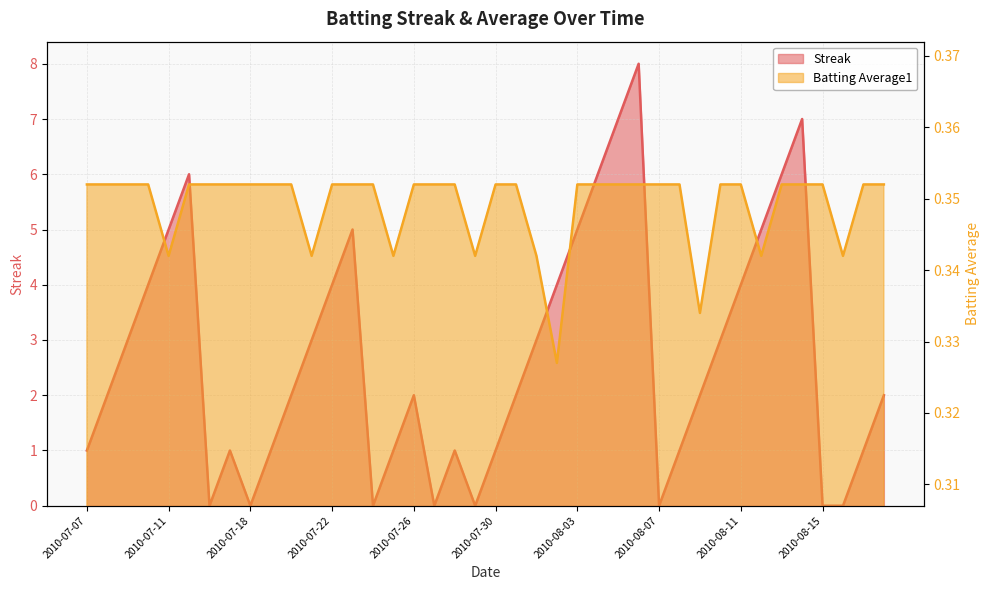

Reading right to left, what are all the values shown in this chart?

Streak: 2.0	1.0	0.0	0.0	7.0	6.0	5.0	4.0	3.0	2.0	1.0	0.0	8.0	7.0	6.0	5.0	4.0	3.0	2.0	1.0	0.0	1.0	0.0	2.0	1.0	0.0	5.0	4.0	3.0	2.0	1.0	0.0	1.0	0.0	6.0	5.0	4.0	3.0	2.0	1.0
Batting Average1: 0.4	0.4	0.3	0.4	0.4	0.4	0.3	0.4	0.4	0.3	0.4	0.4	0.4	0.4	0.4	0.4	0.3	0.3	0.4	0.4	0.3	0.4	0.4	0.4	0.3	0.4	0.4	0.4	0.3	0.4	0.4	0.4	0.4	0.4	0.4	0.3	0.4	0.4	0.4	0.4